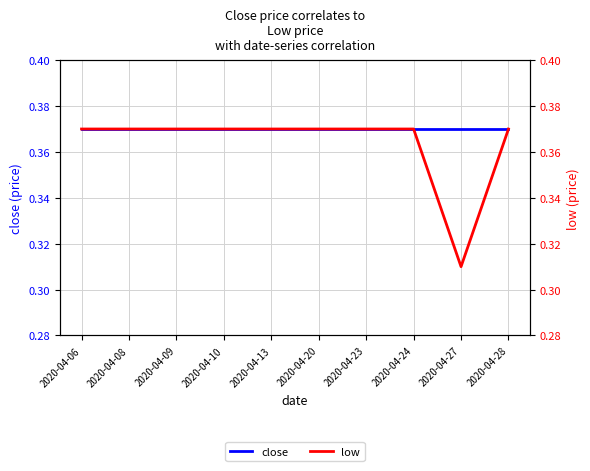

Which series has the largest total across all categories?

close